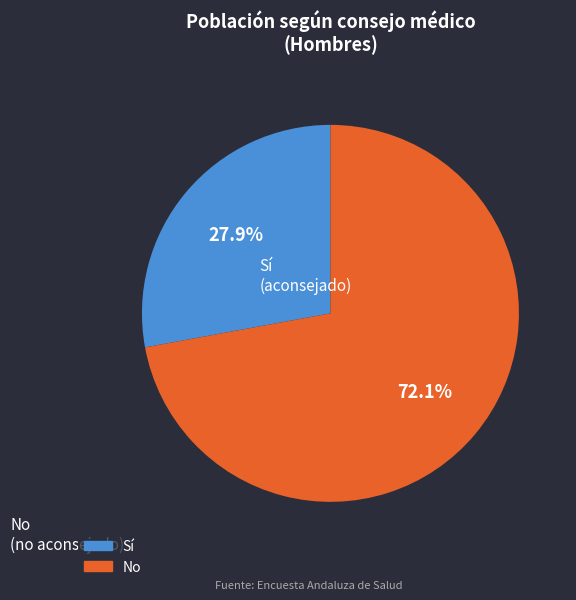

Does any single category account for the majority?

Yes